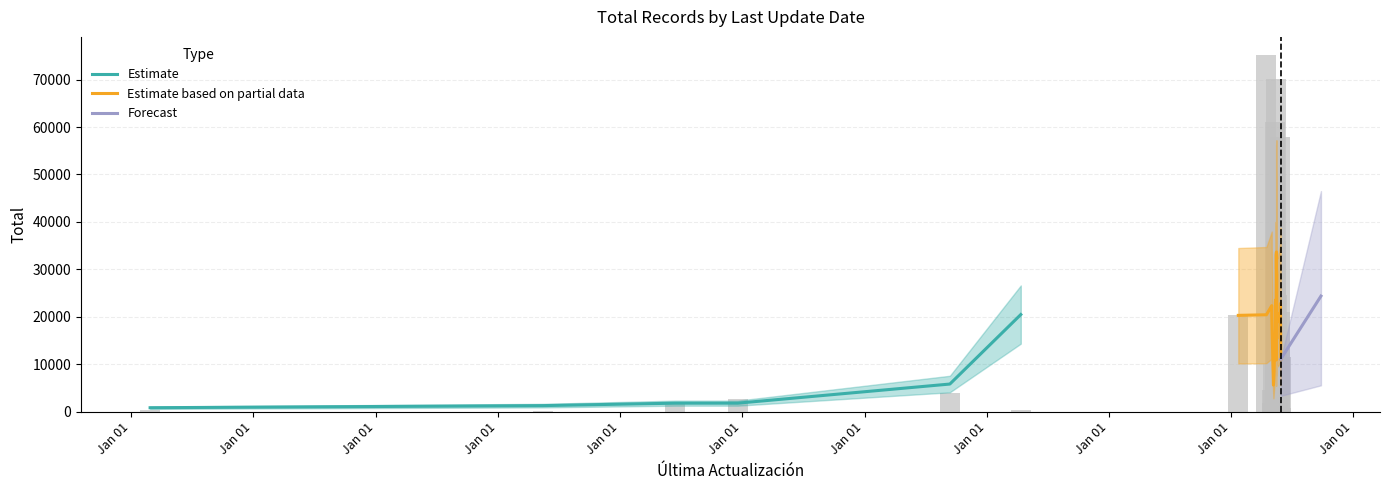

How many groups of bars are there?

40